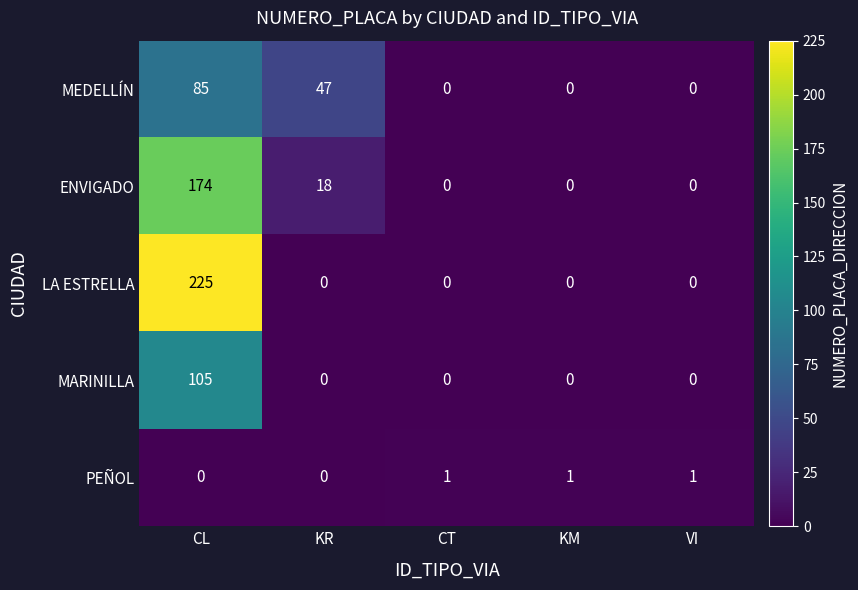

The ENVIGADO series shows 0 at CT. True or false?

True